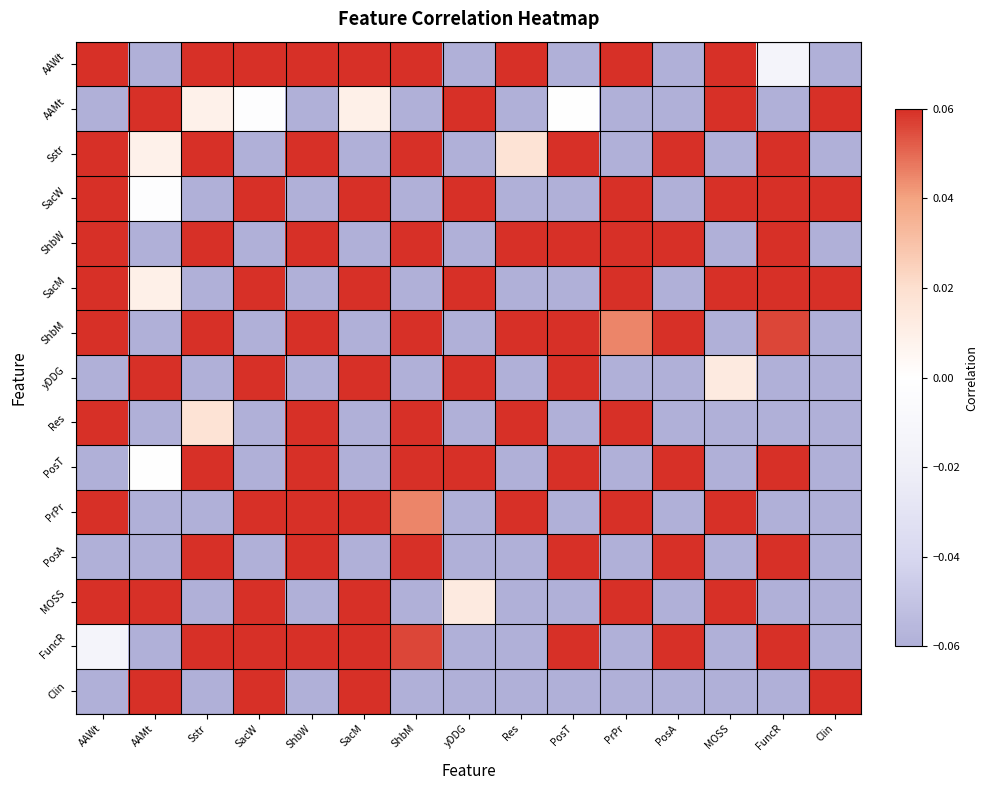

Which series has the largest range (max minus min)?

PosT